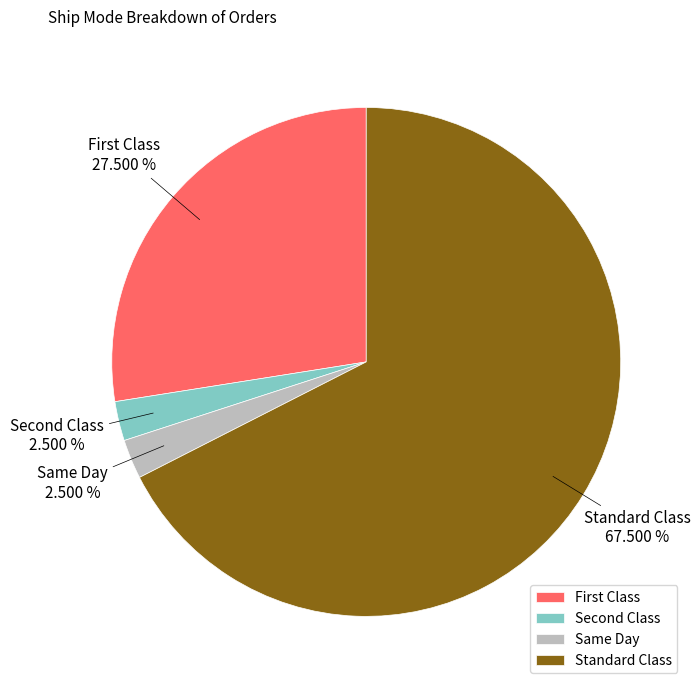

Between Standard Class and Same Day, which is larger?

Standard Class